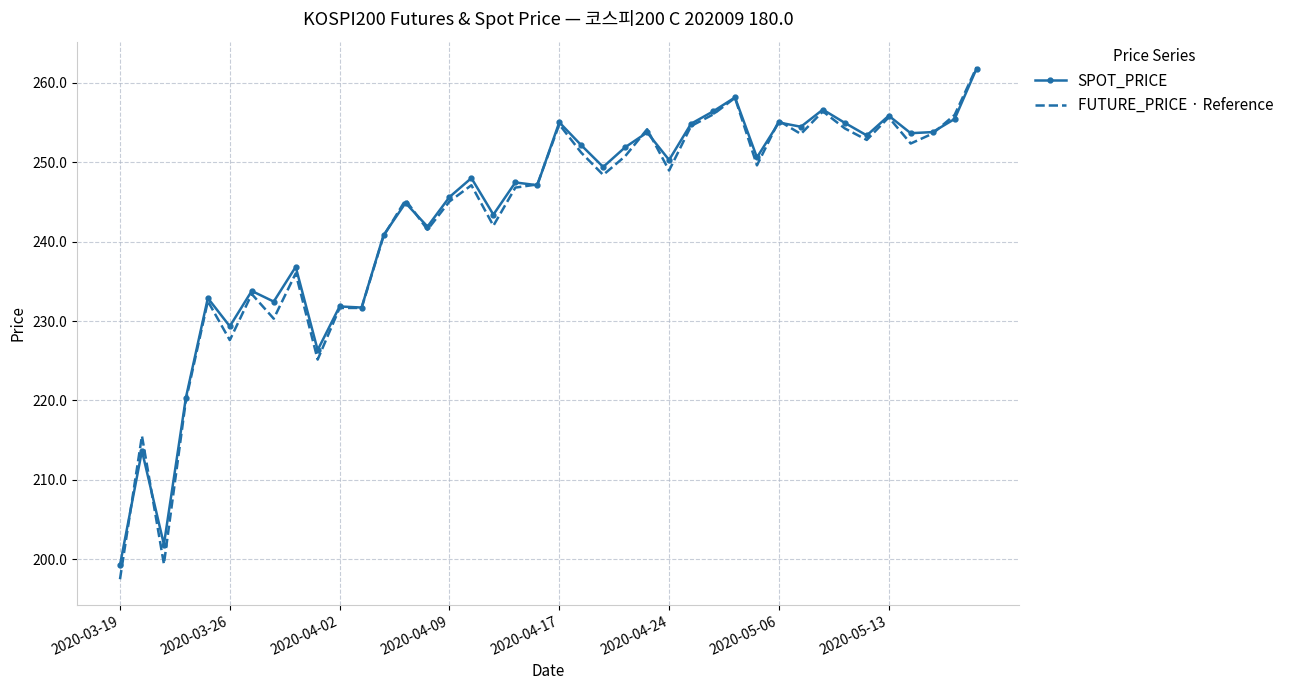

What is the highest value of the SPOT_PRICE series?

261.8